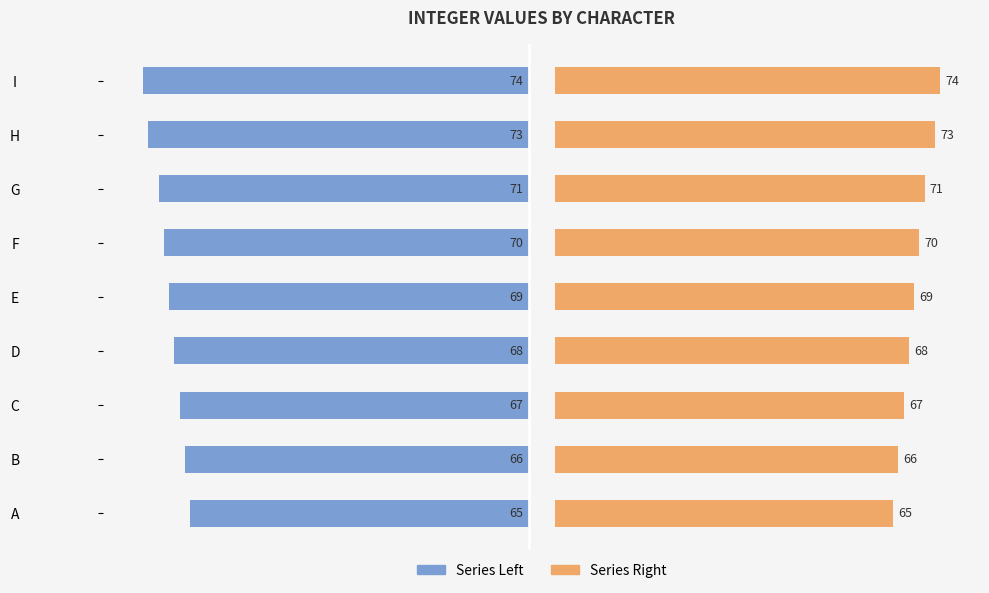

Count the number of data series in this chart.

2